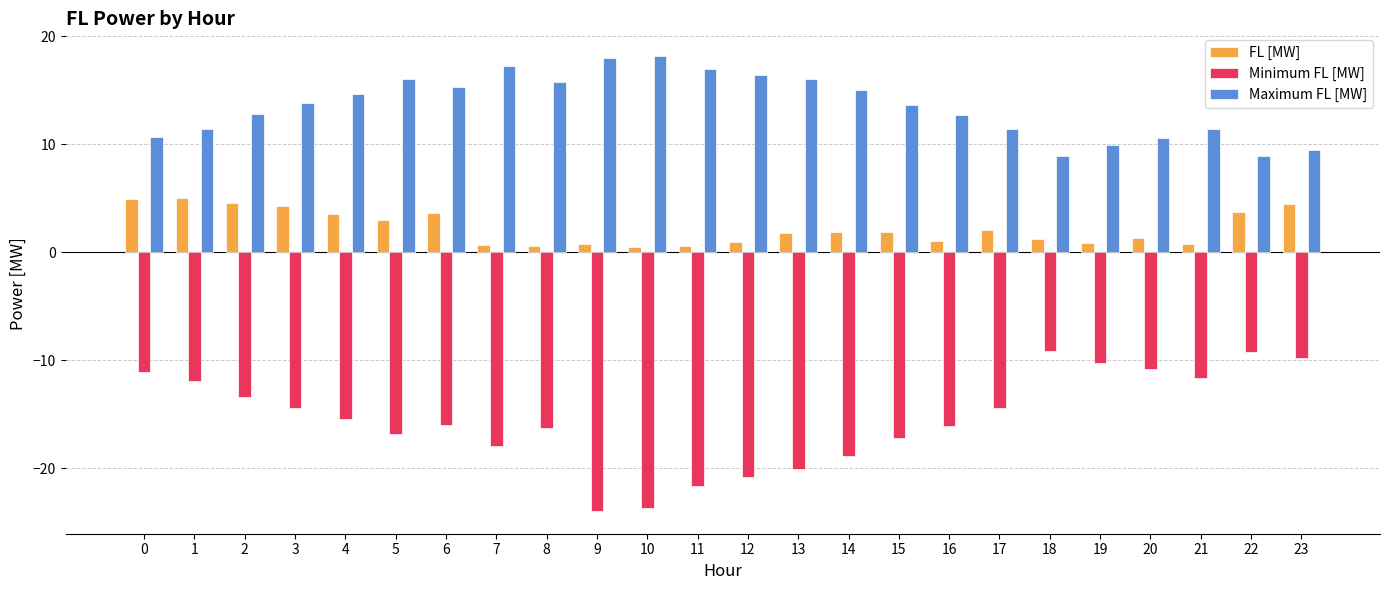

Is it true that Maximum FL [MW] equals 13.6 at 18?

False